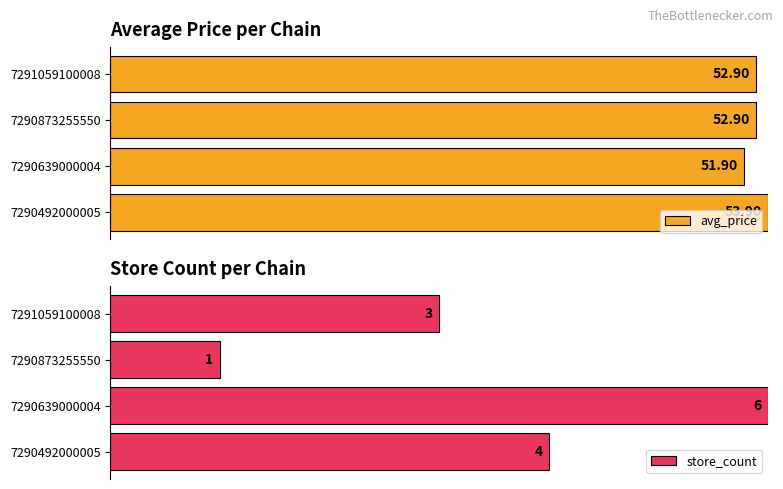

Is the value of avg_price at 7290639000004 greater than the value of store_count at 7291059100008?

Yes